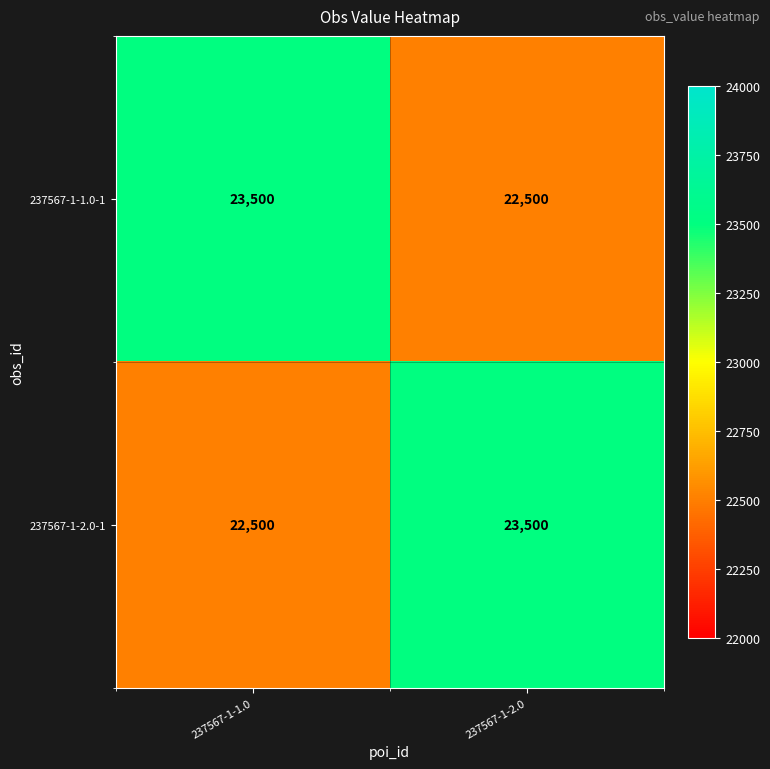

What is the spread (max minus min) of values at 237567-1-2.0?

1000